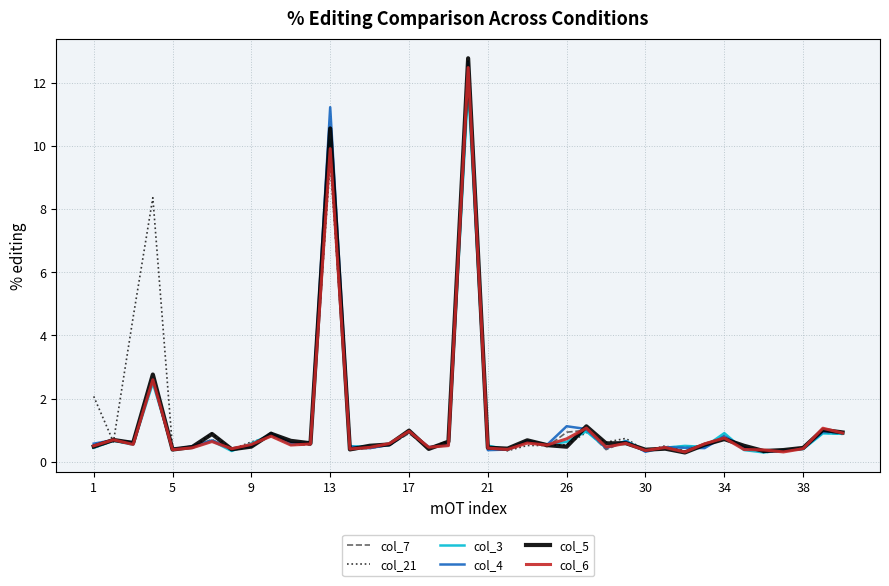

What is the maximum value for col_6?

12.5